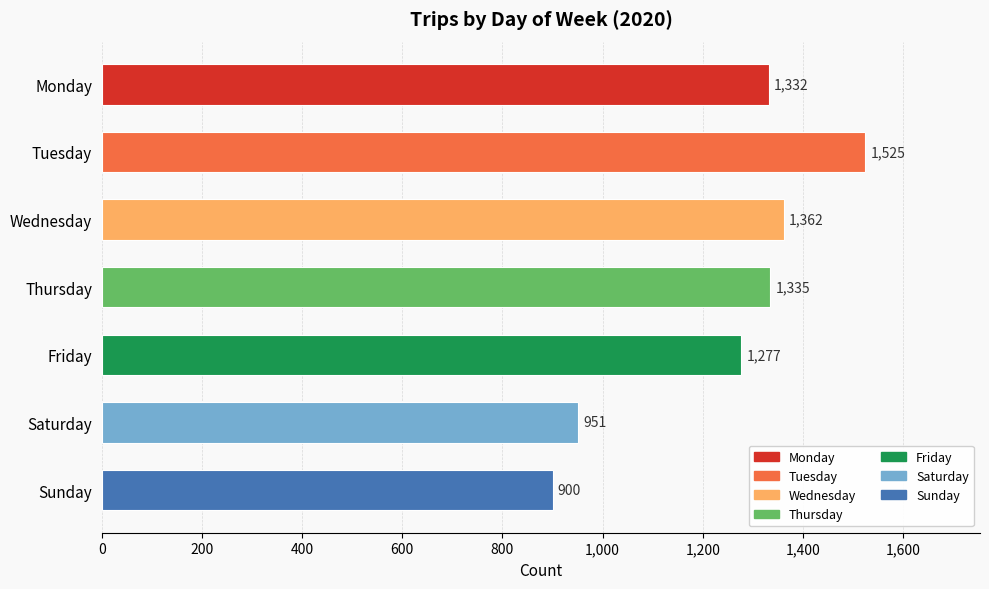

Reading bottom to top, transcribe all the data shown in this chart.

Sunday=900	Saturday=951	Friday=1277	Thursday=1335	Wednesday=1362	Tuesday=1525	Monday=1332